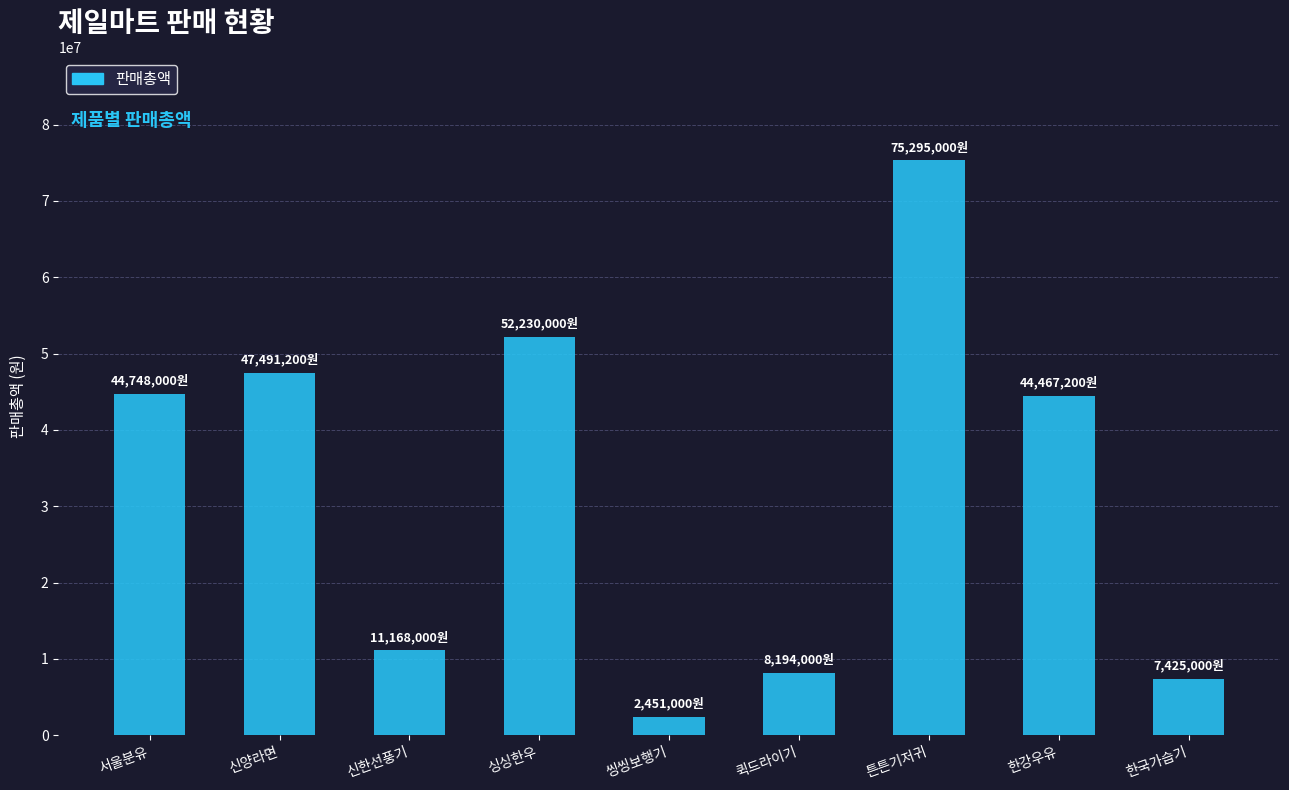

Which has a higher value, 신양라면 or 튼튼기저귀?

튼튼기저귀